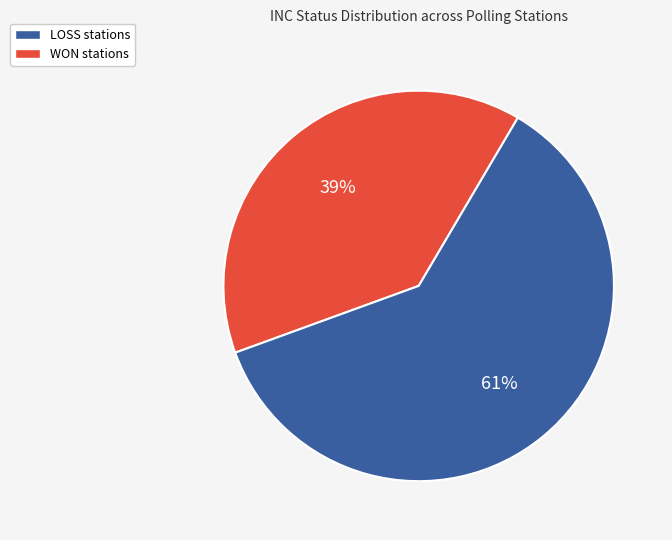

To the nearest percent, what is the average slice percentage?

50%